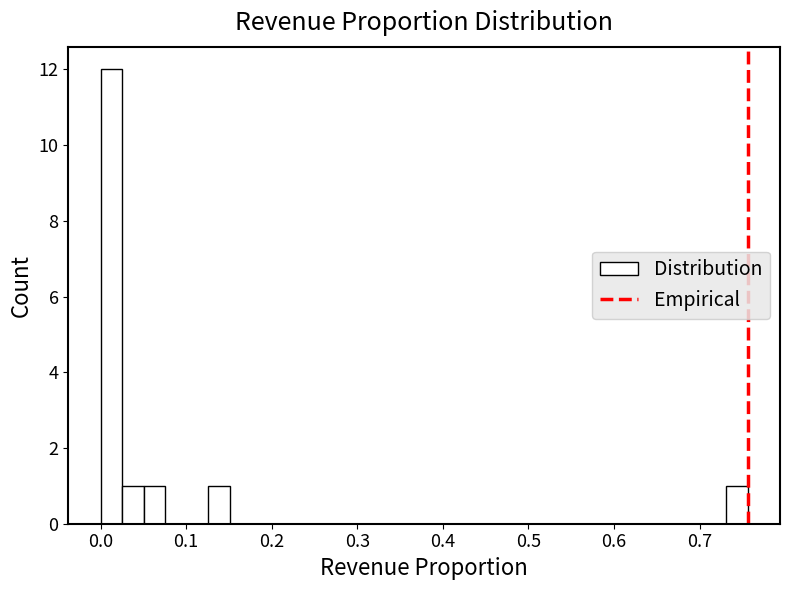

Around what value on the x-axis is the tallest bar? Give the approximate position of its centre, as read against the axis.

0.01